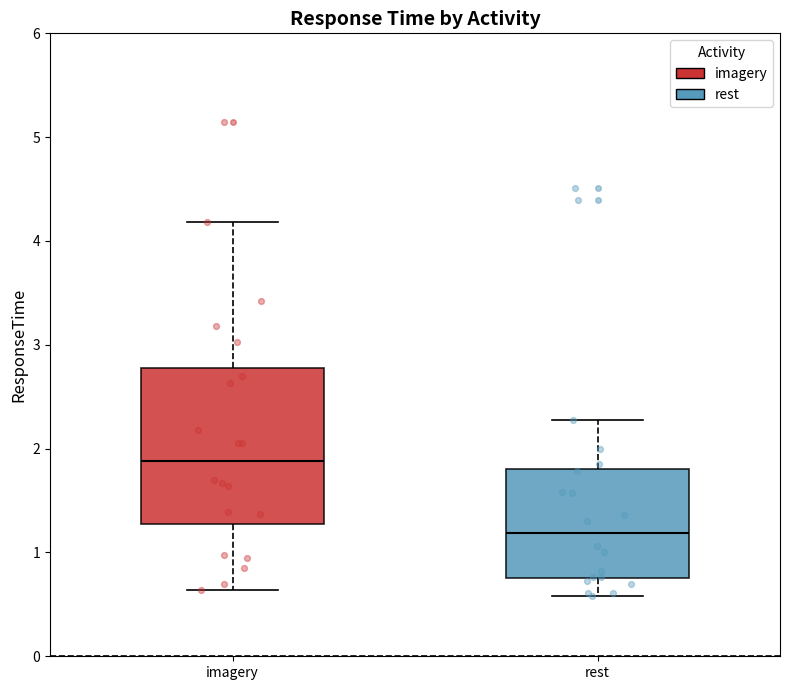

Where does the median line of the box for rest sit on the y-axis? The values are not printed on the chart, so give them approximately, as read against the axis.

1.2